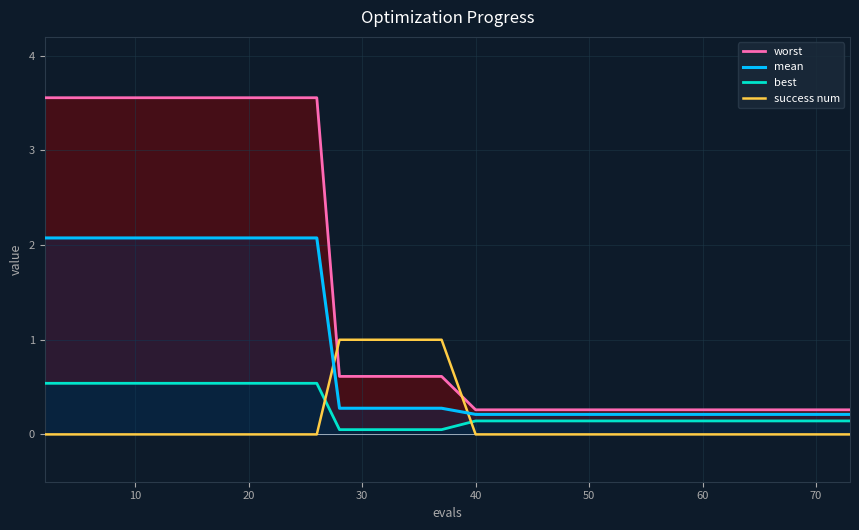

After their last crossing, which series has the higher values: success num or mean?

mean